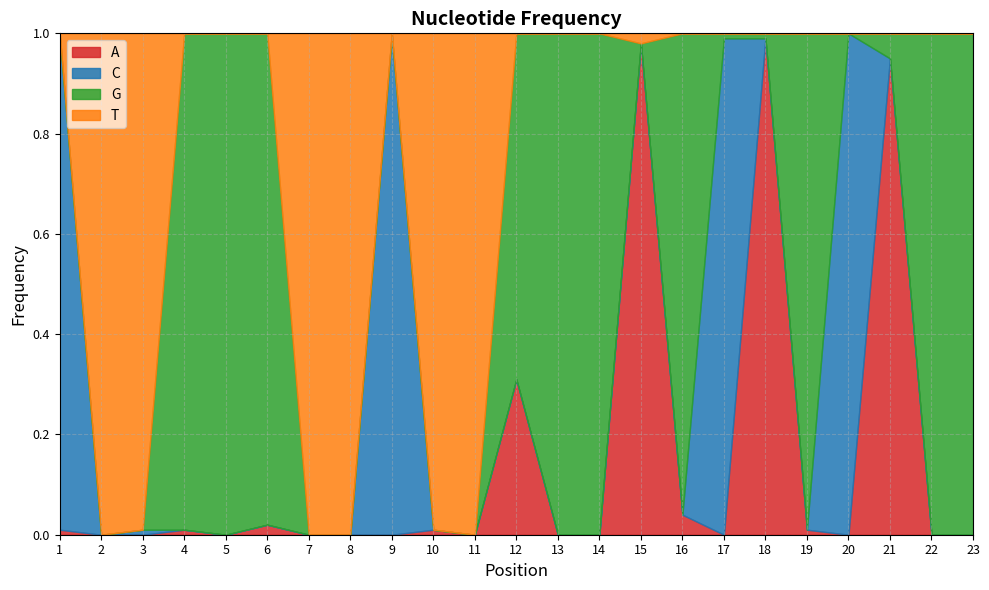

What are all the series names shown in the legend?

A, C, G, T